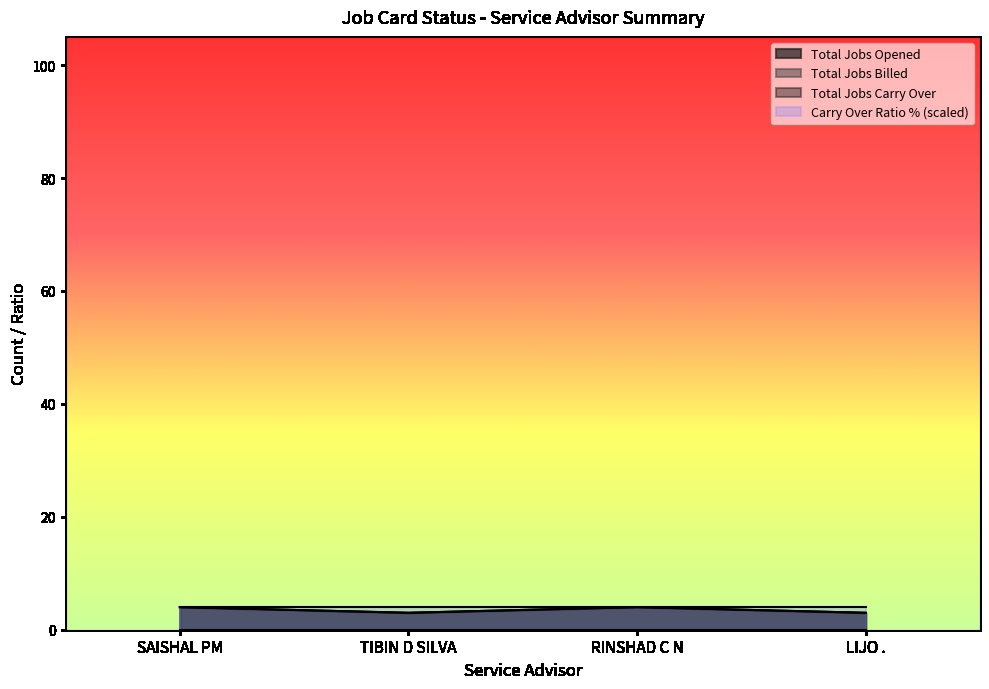

How many data points does each series have?

4